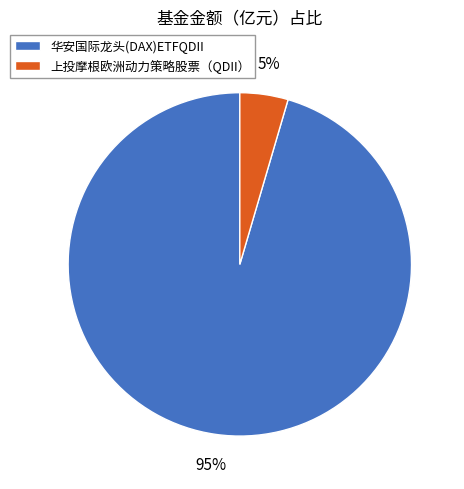

Is 华安国际龙头(DAX)ETFQDII the majority of the pie?

Yes